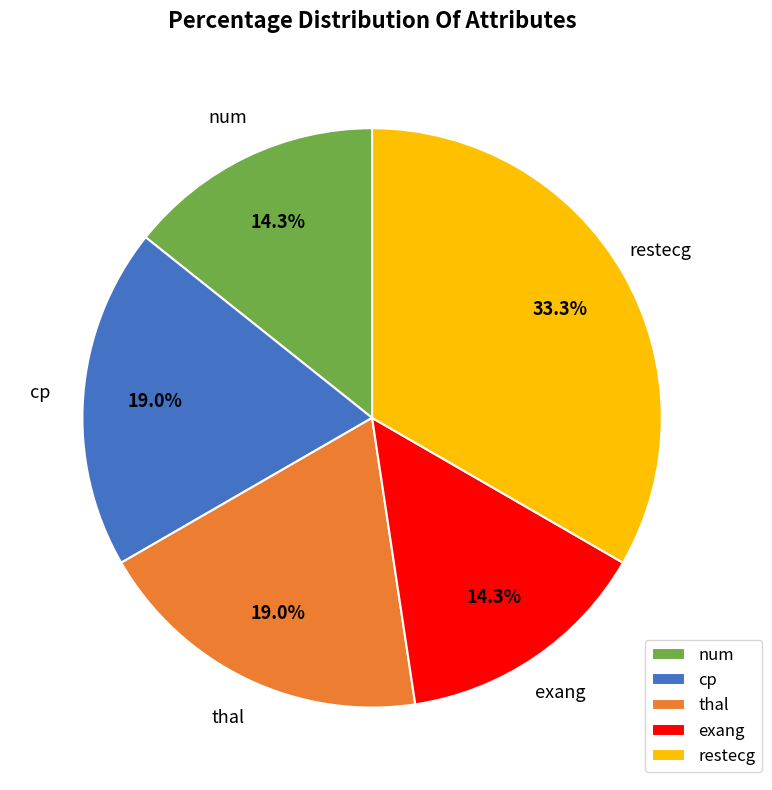

Is there any slice that represents more than half of the pie?

No